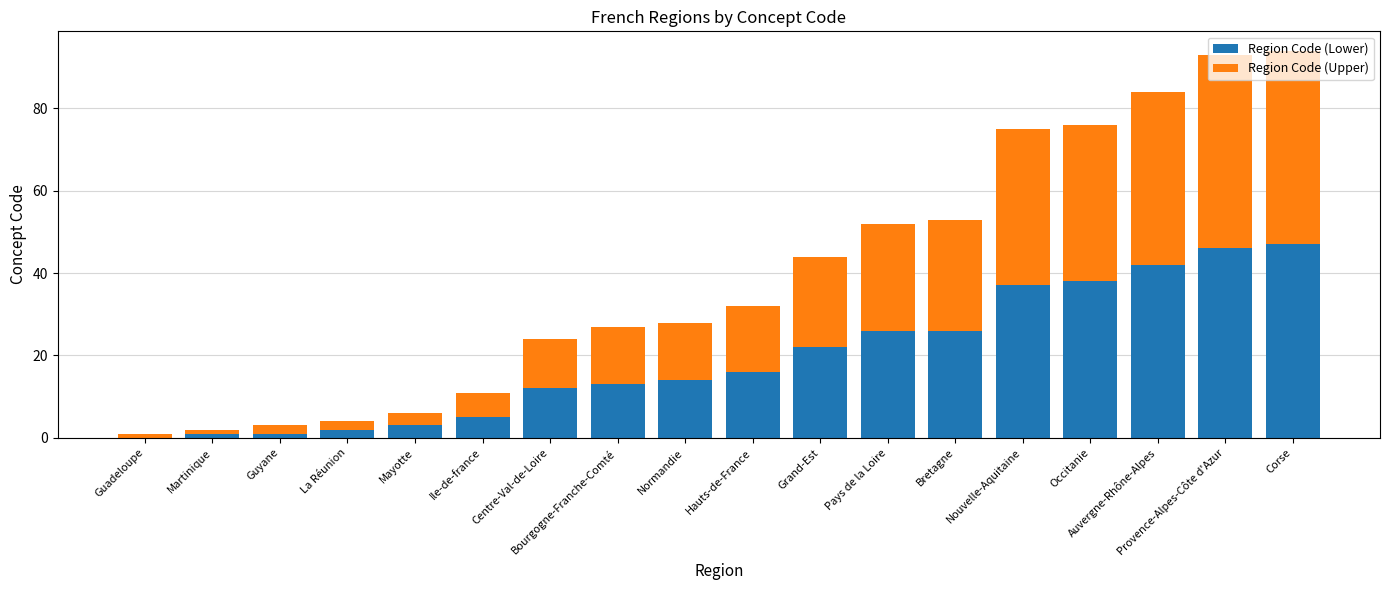

What is the total value across all series at La Réunion?

4